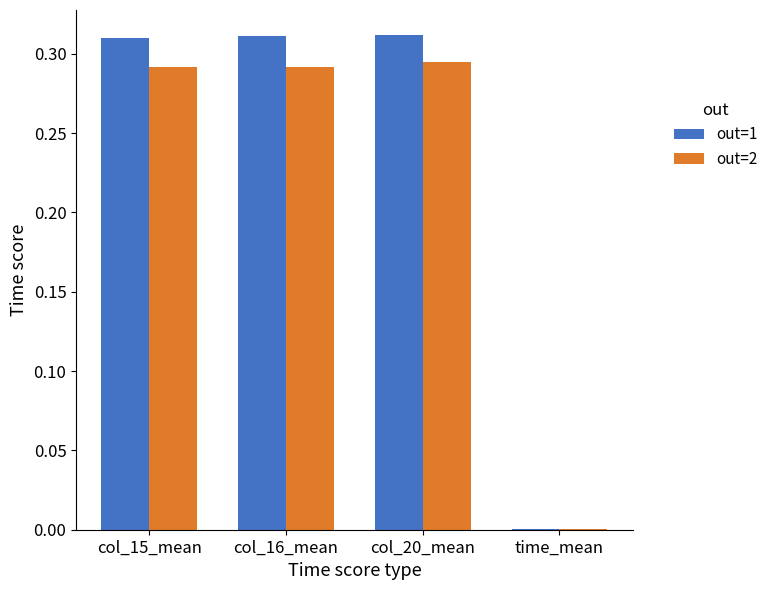

What is the sum of all out=1 values?

0.9